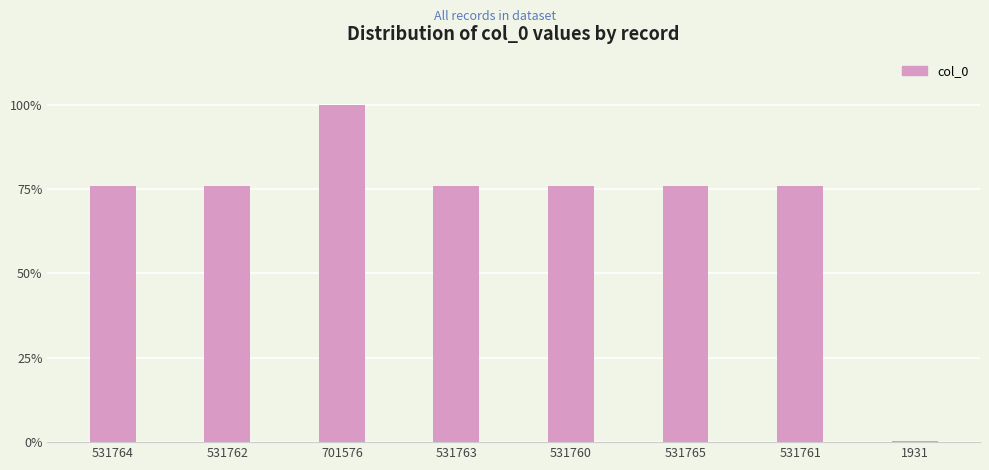

Are the bars horizontal?

No